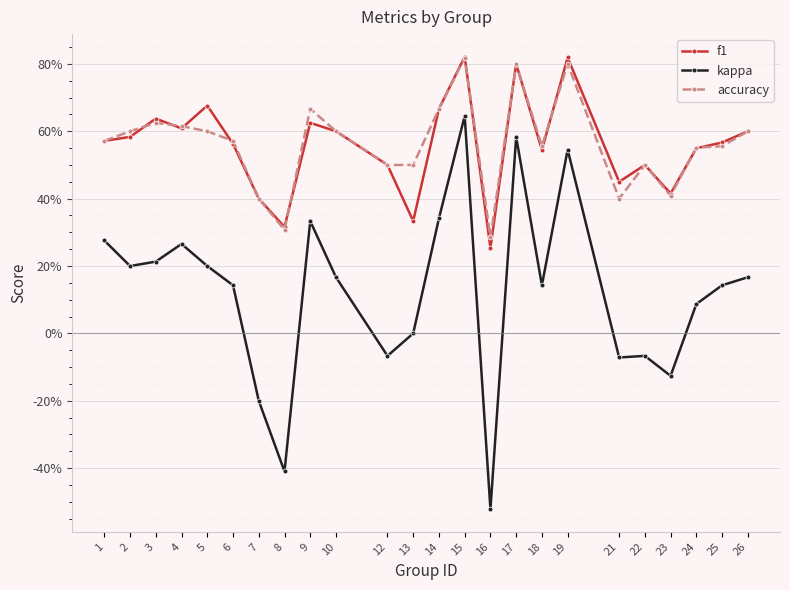

Is this an area chart (filled region under the line)?

No